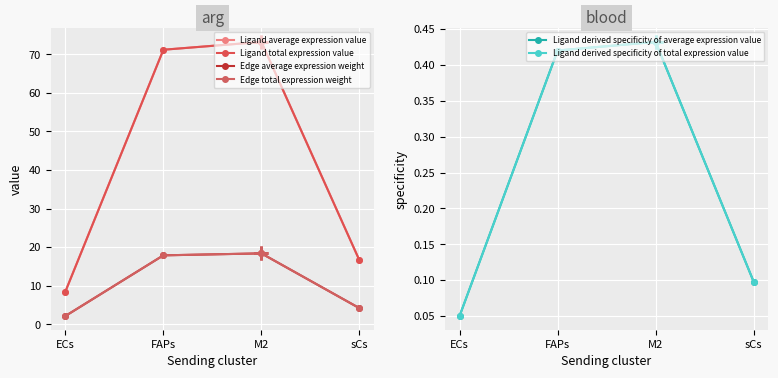

Which has a higher value, FAPs or ECs?

FAPs